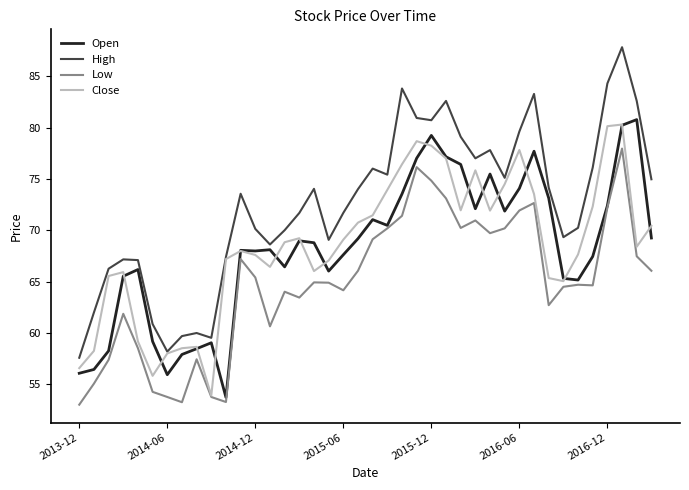

Which series has the widest spread of values?

High